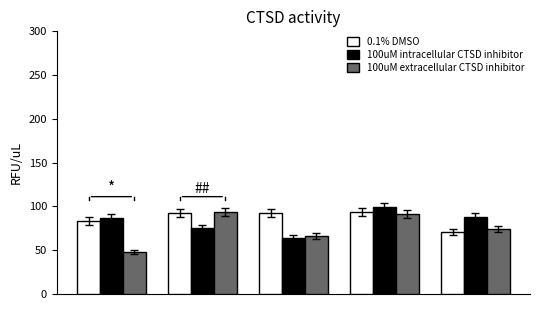

Which series has the largest range (max minus min)?

100uM extracellular CTSD inhibitor